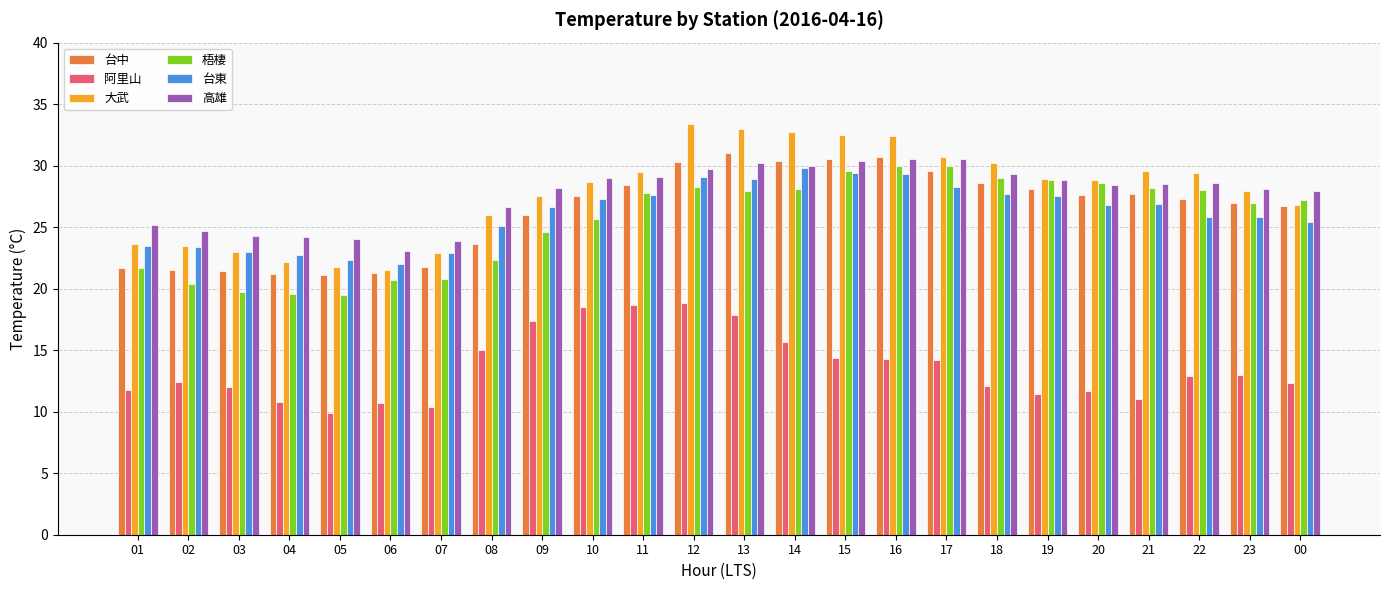

What is the spread (max minus min) of values at 01?

13.4